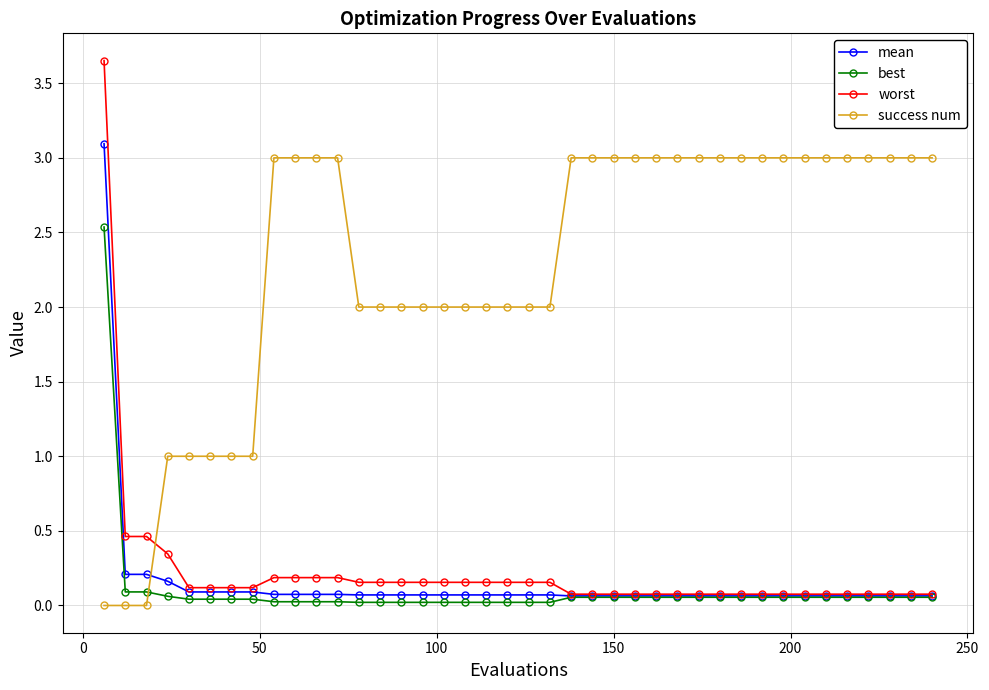

What is the maximum value for best?

2.5